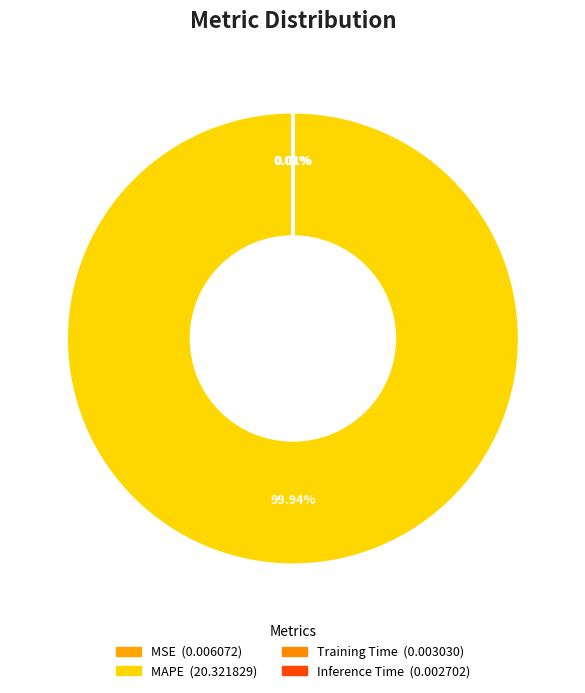

To the nearest percent, what is the difference between the largest and smallest slice percentages?

100%